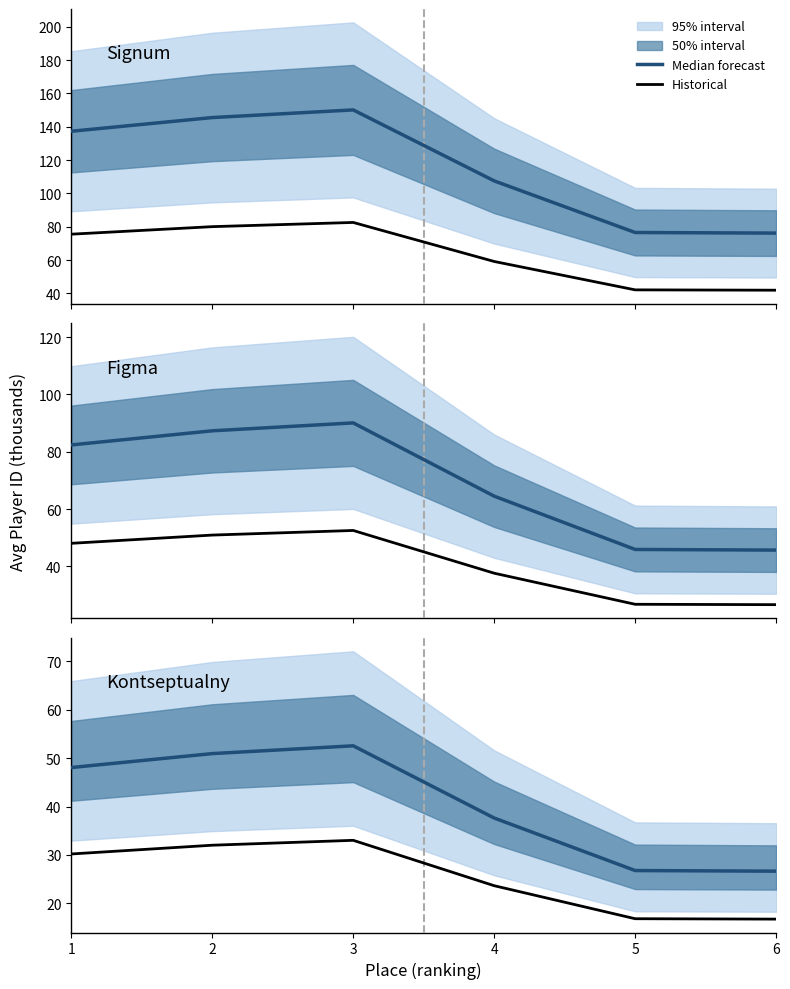

Reading left to right, transcribe all the data shown in this chart.

Median forecast: 1=48.0	2=50.9	3=52.5	4=37.6	5=26.8	6=26.7
Historical: 1=30.2	2=32.0	3=33.0	4=23.6	5=16.8	6=16.8